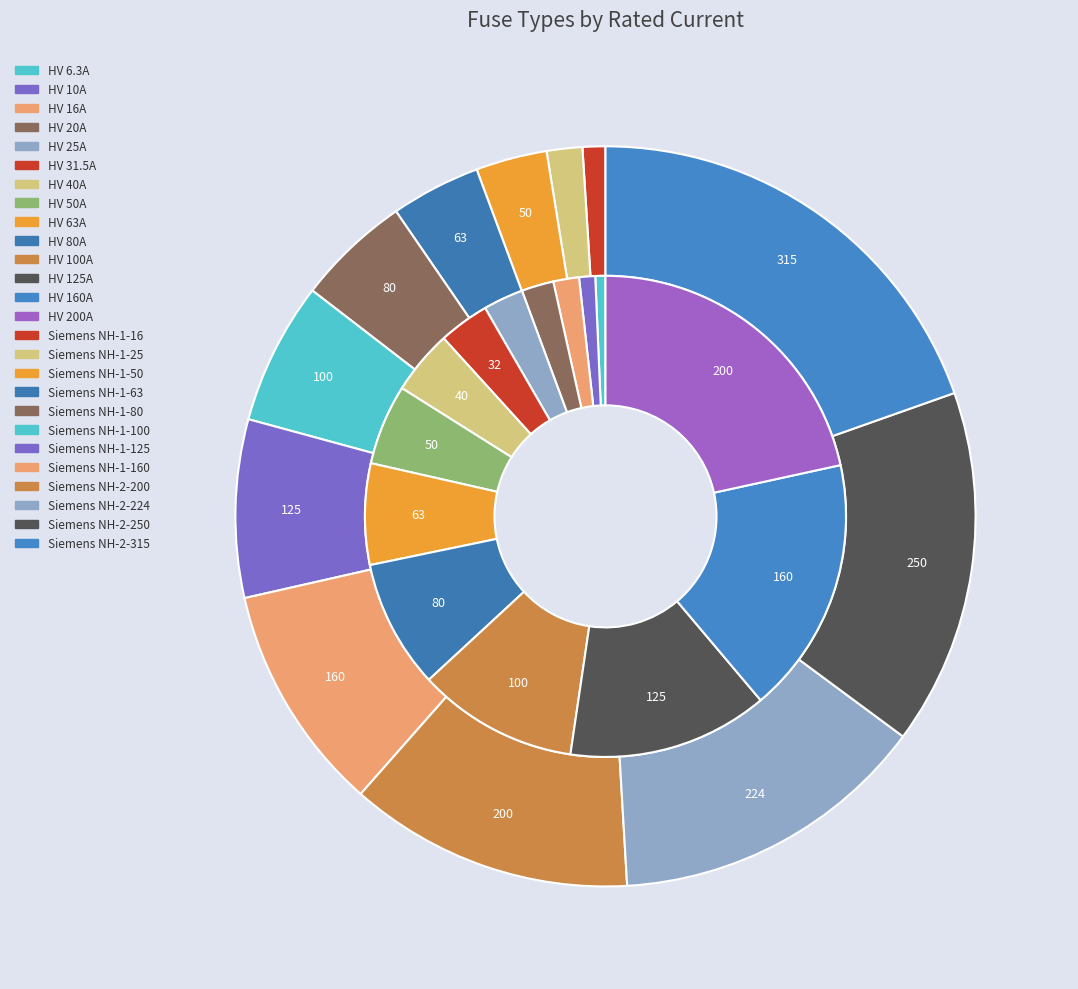

Does any single category account for the majority?

No